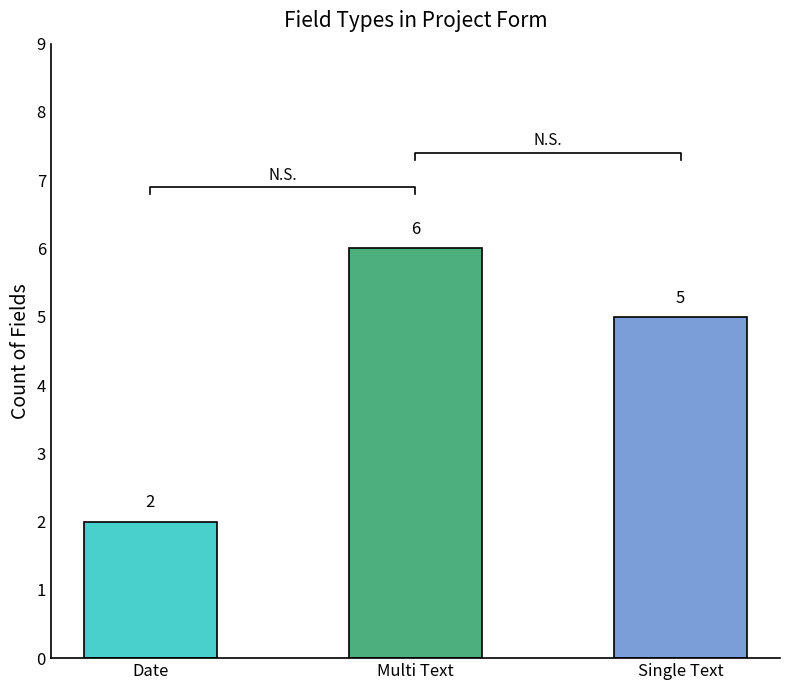

The chart shows a value of 8 at Multi Text. True or false?

False